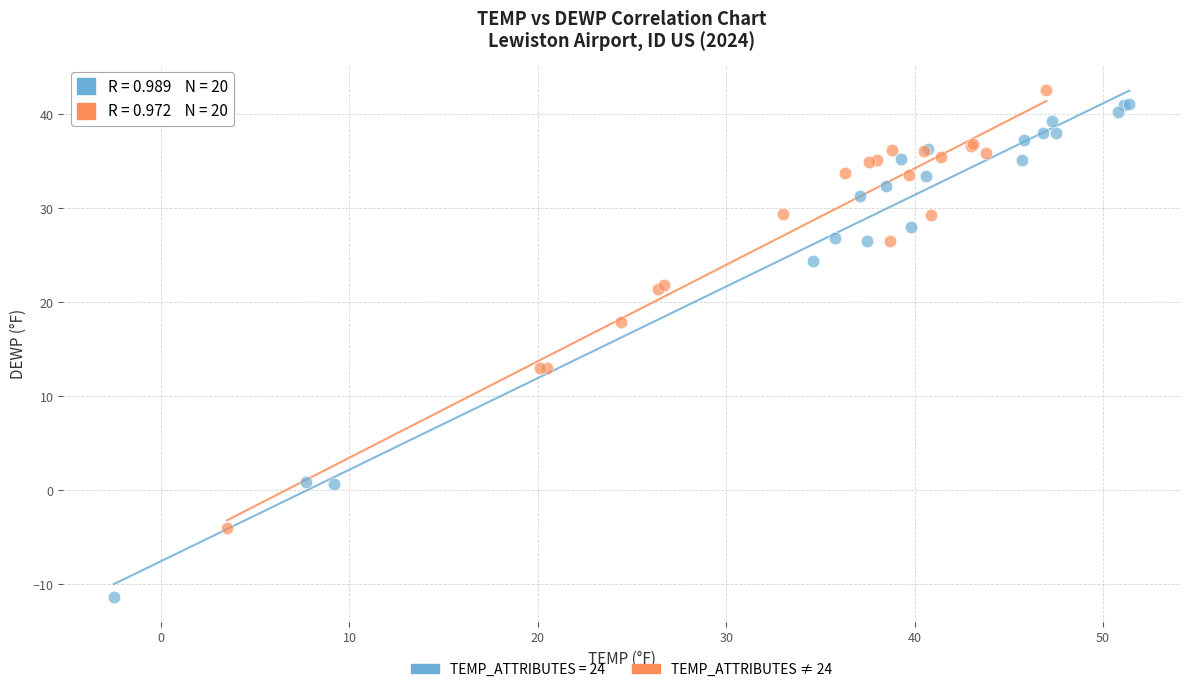

Which series reaches the minimum Y coordinate?

TEMP_ATTRIBUTES = 24